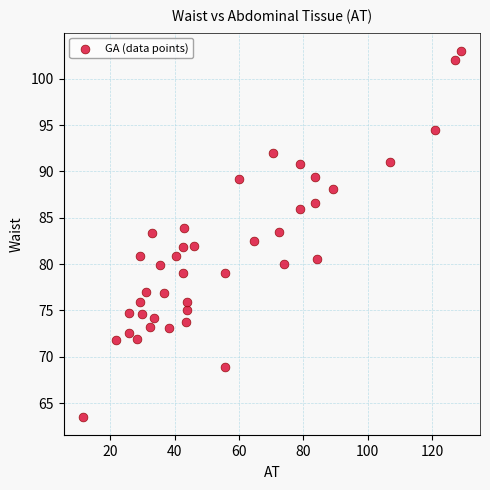

What is the range of Y values (max minus min)?

39.5